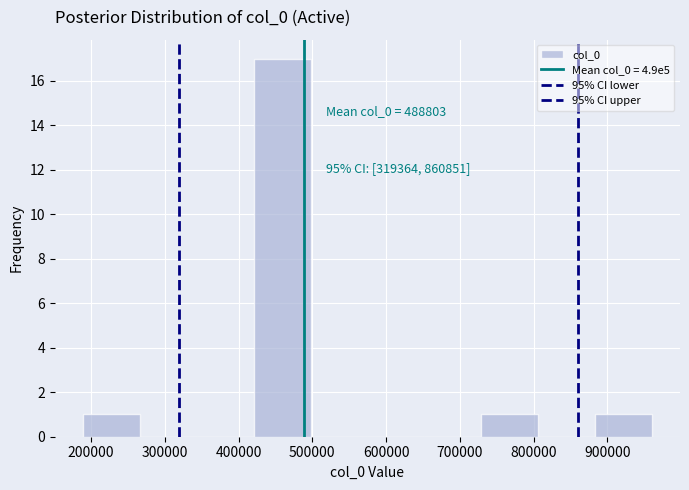

Over which range of the x-axis is the bar tallest?

420000 to 500000